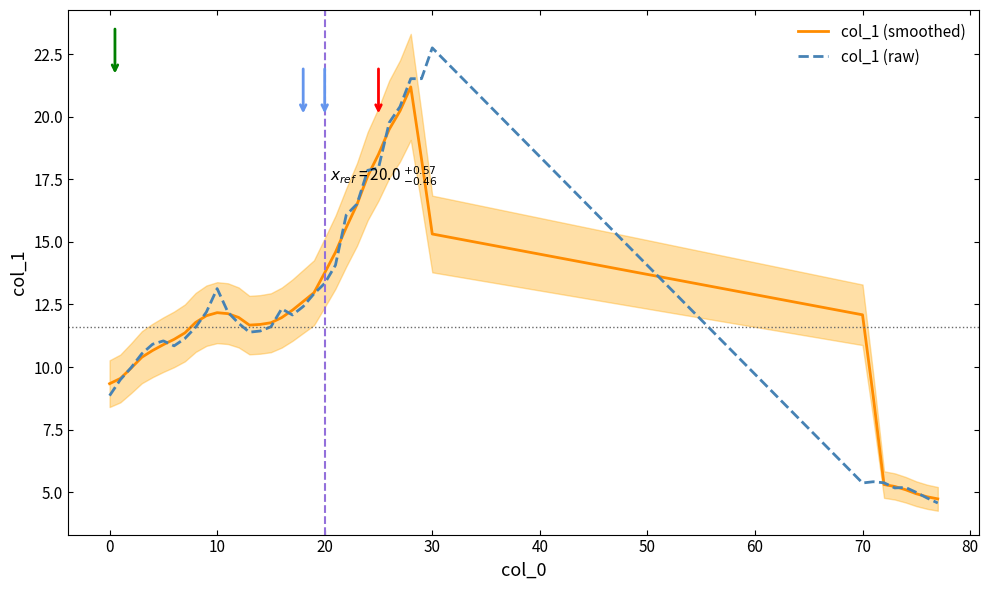

True or false: col_1 (raw) and col_1 (smoothed) intersect in this chart.

True